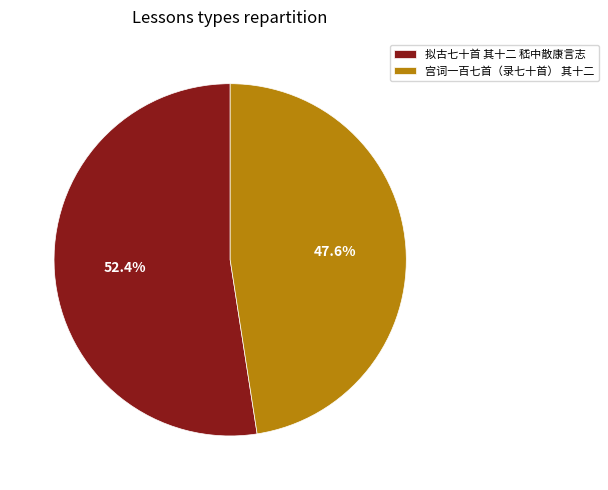

What is the largest slice in the pie chart?

拟古七十首 其十二 嵇中散康言志